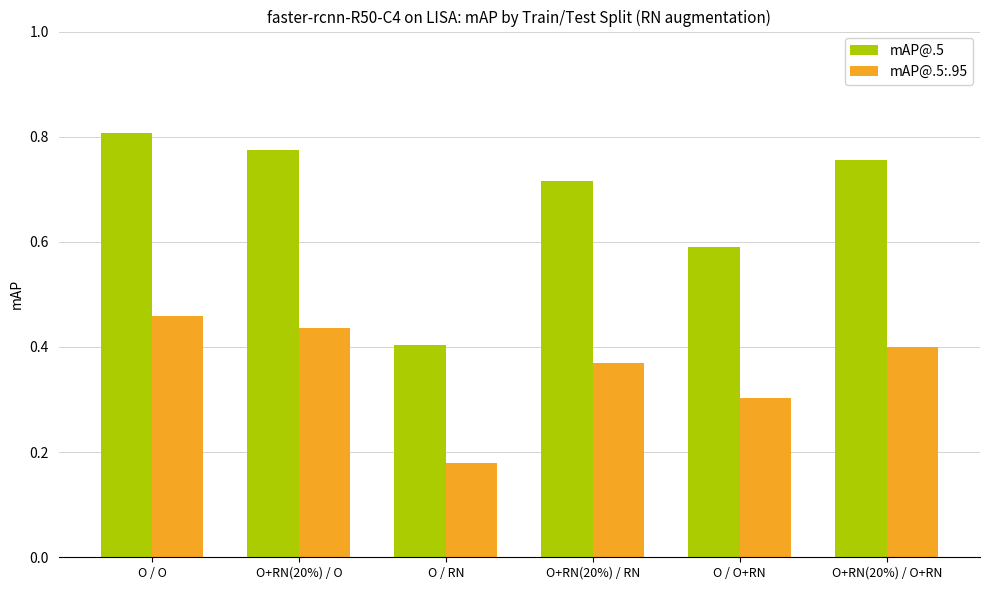

List the series in order of their peak value, highest first.

mAP@.5, mAP@.5:.95